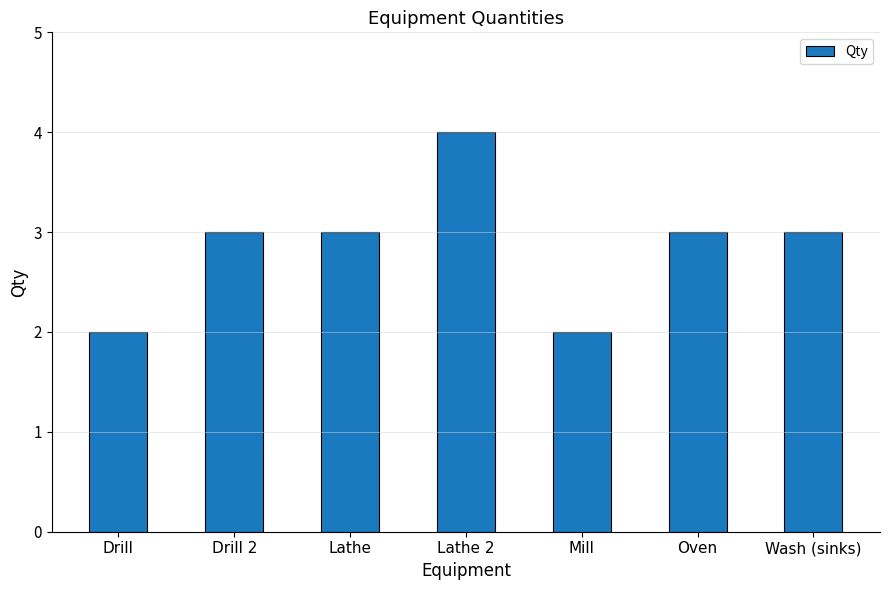

True or false: the data shows 3 at Drill.

False